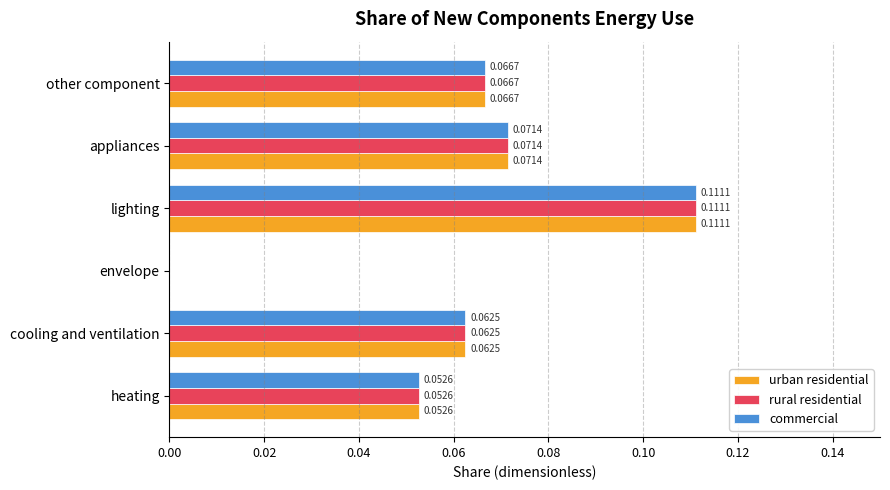

What is the sum of all commercial values?

0.4